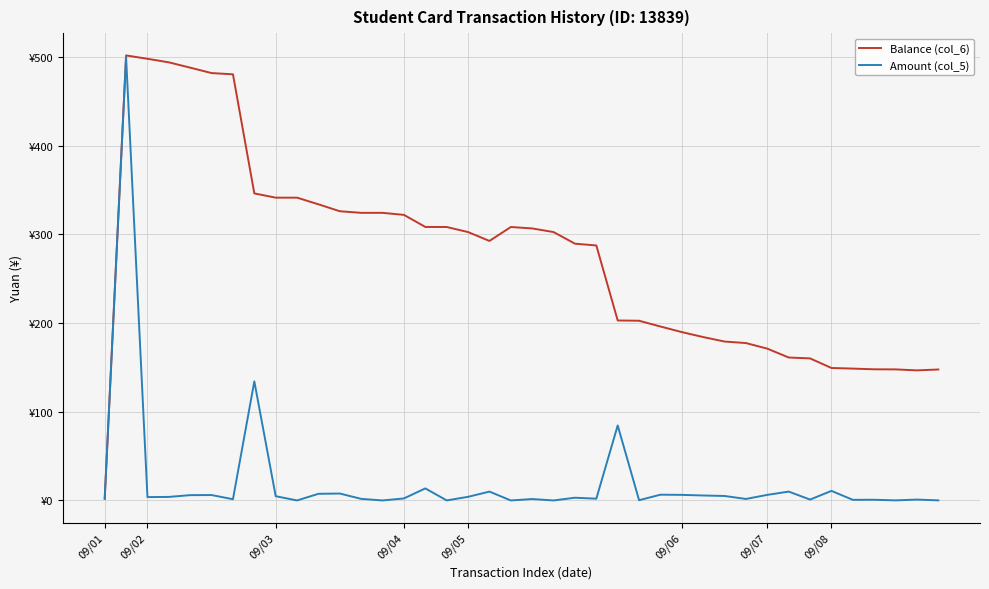

Reading left to right, list all the values displayed in this chart.

Balance (col_6): 1.9	501.9	498.1	494.1	488.1	482.0	480.6	346.3	341.5	341.4	333.9	326.1	324.4	324.3	322.0	308.4	308.4	302.7	292.7	308.4	306.8	302.7	289.6	287.6	203.0	202.7	196.2	189.9	184.3	179.2	177.5	171.2	161.2	160.2	149.4	148.7	147.9	147.8	146.7	147.7
Amount (col_5): 2.3	500.0	3.8	4.0	6.0	6.1	1.4	134.3	4.8	0.0	7.5	7.8	1.8	0.0	2.3	13.6	0.1	4.1	10.0	0.0	1.6	0.0	3.1	2.0	84.6	0.3	6.5	6.3	5.6	5.1	1.7	6.3	10.0	1.0	10.8	0.7	0.8	0.1	1.0	0.1